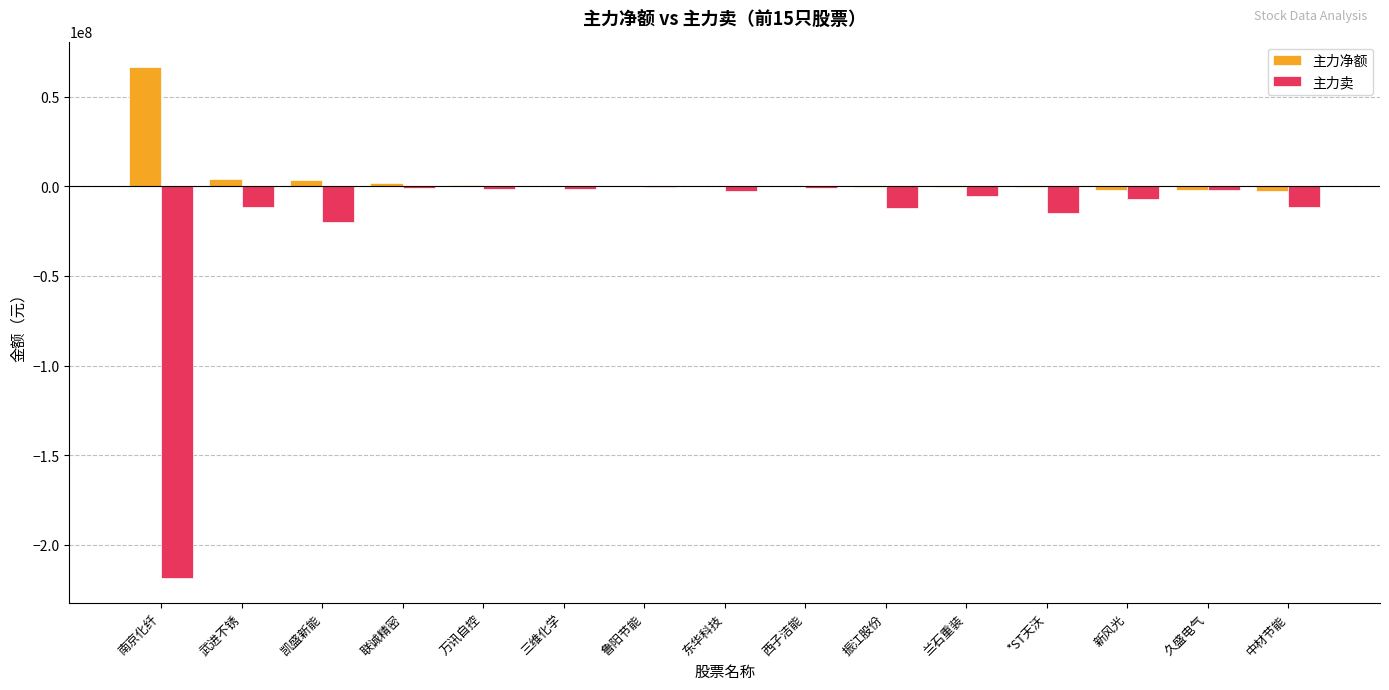

Is it true that 主力卖 equals -11324149 at 武进不锈?

True